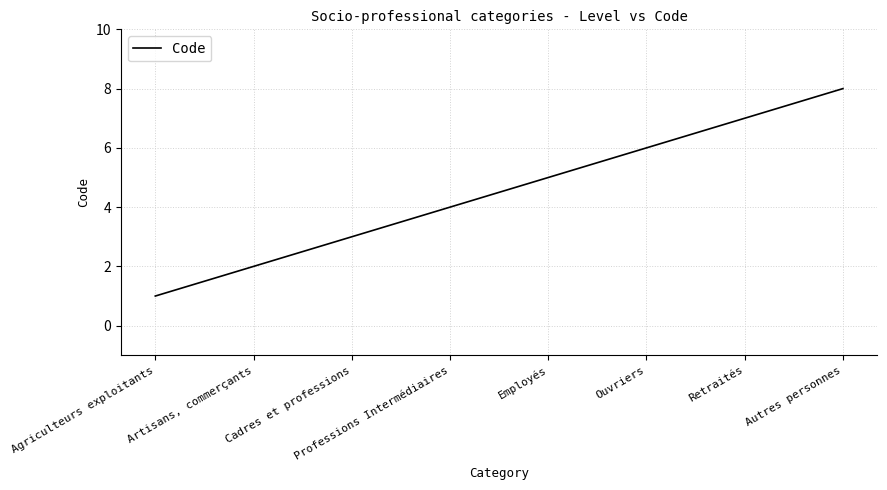

What position from the right is Ouvriers?

3